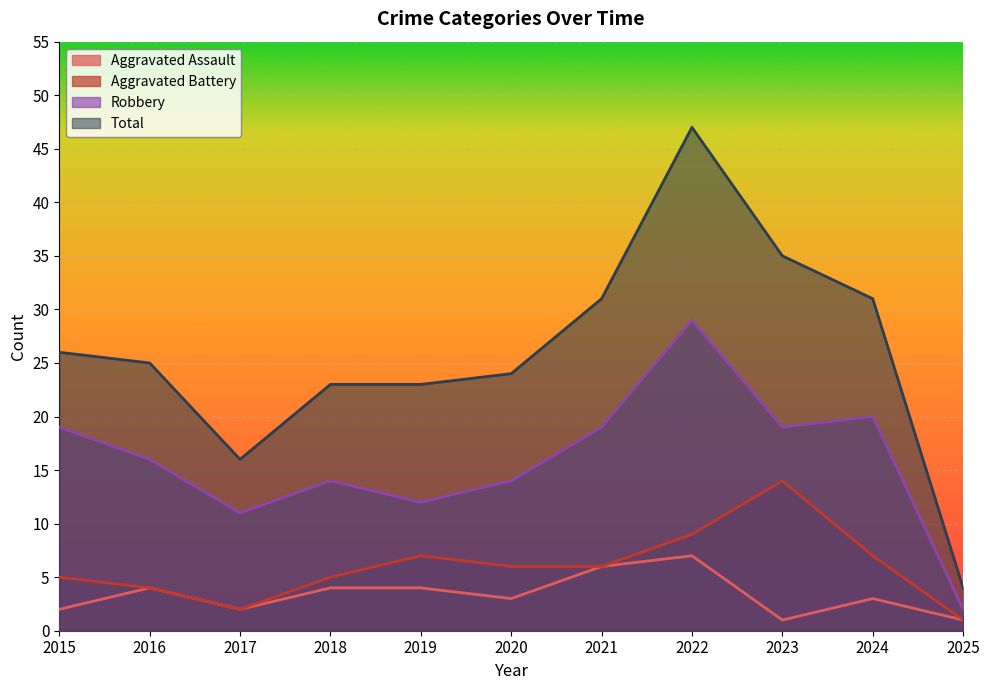

What is the difference between the highest and lowest values at 2015?

24